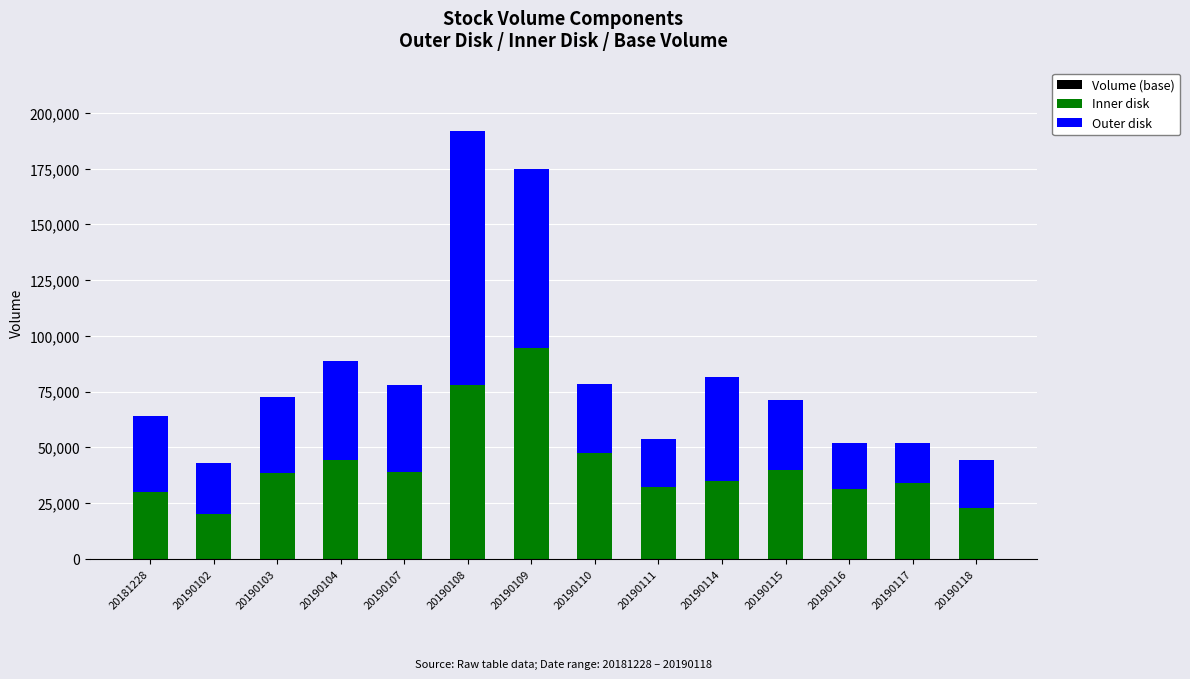

At which category is the sum across all series the highest?

20190108